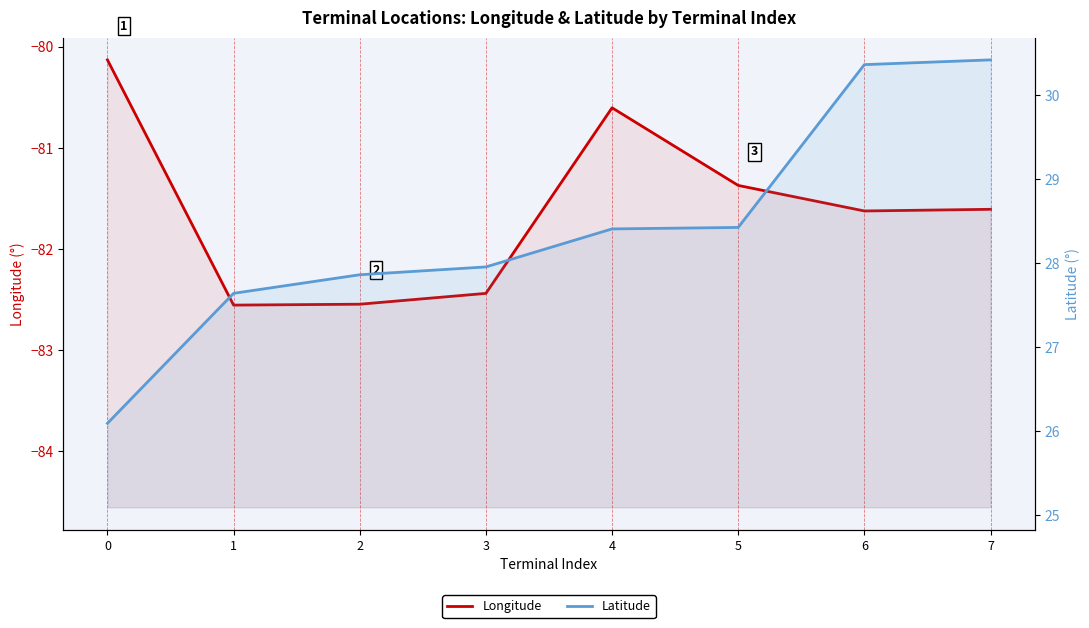

True or false: Latitude and Longitude intersect in this chart.

False